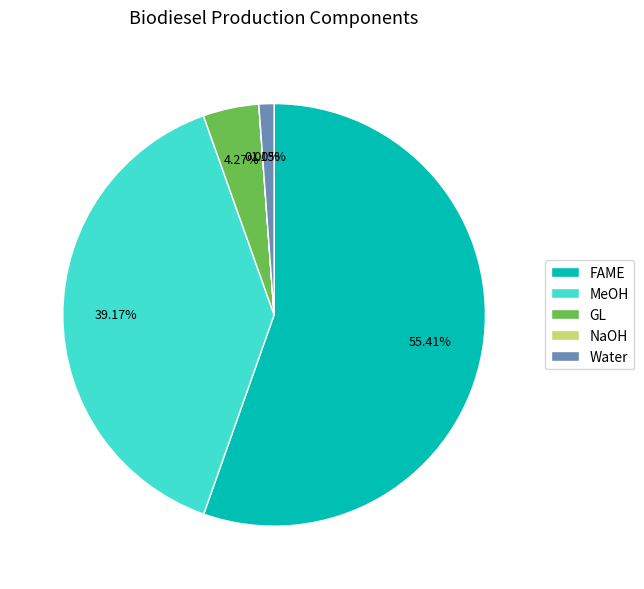

Approximately how many times larger is the value at GL compared to FAME?

0.1